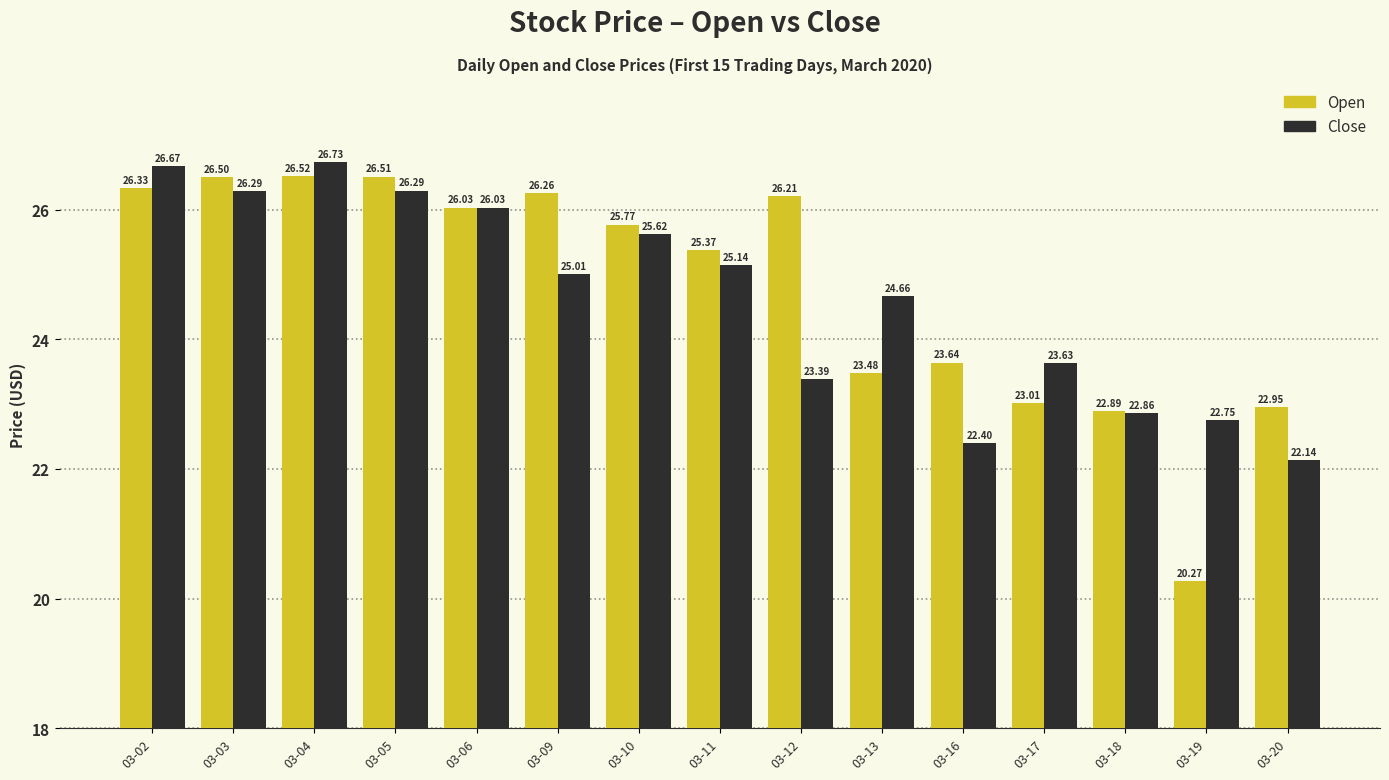

Is it true that Close equals 26.7 at 03-04?

True